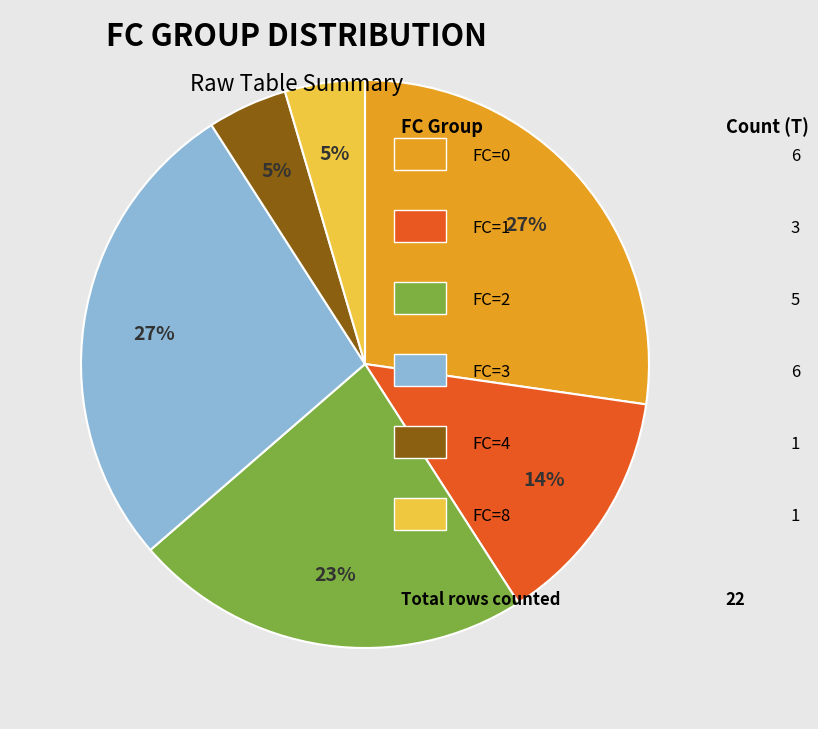

To the nearest percent, what is the average slice percentage?

17%